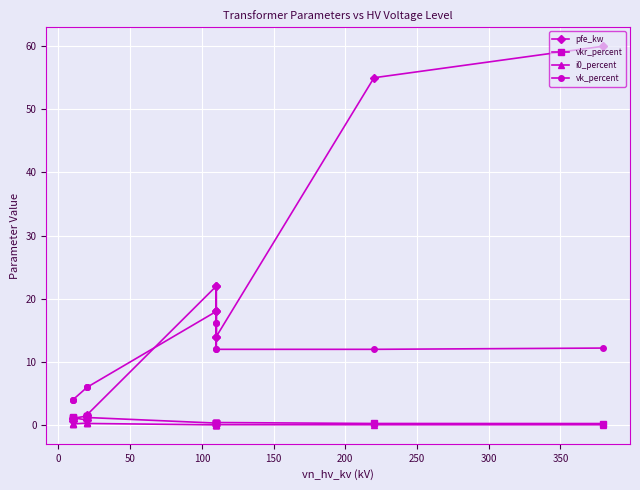

Reading left to right, list all the values displayed in this chart.

pfe_kw: 0.6	0.9	1.2	0.8	1.4	1.6	22.0	18.0	14.0	22.0	18.0	14.0	55.0	60.0
vkr_percent: 1.2	1.3	1.1	1.4	1.4	1.2	0.3	0.3	0.4	0.3	0.3	0.4	0.3	0.2
i0_percent: 0.2	0.2	0.2	0.3	0.3	0.3	0.0	0.1	0.1	0.0	0.1	0.1	0.1	0.1
vk_percent: 4.0	4.0	4.0	6.0	6.0	6.0	18.0	16.2	12.0	18.0	16.2	12.0	12.0	12.2